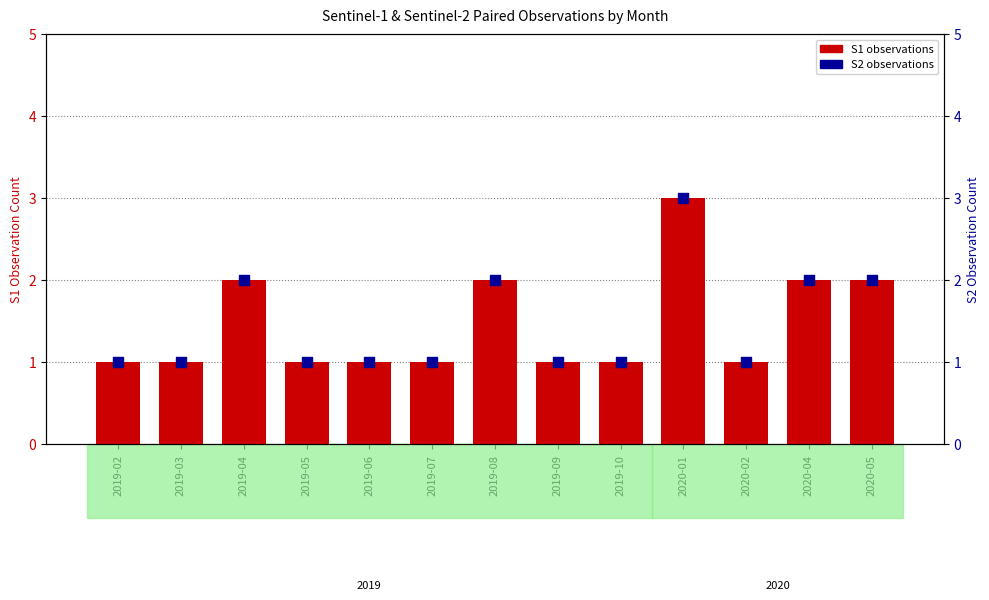

Which series reaches the maximum Y coordinate?

S1 observations